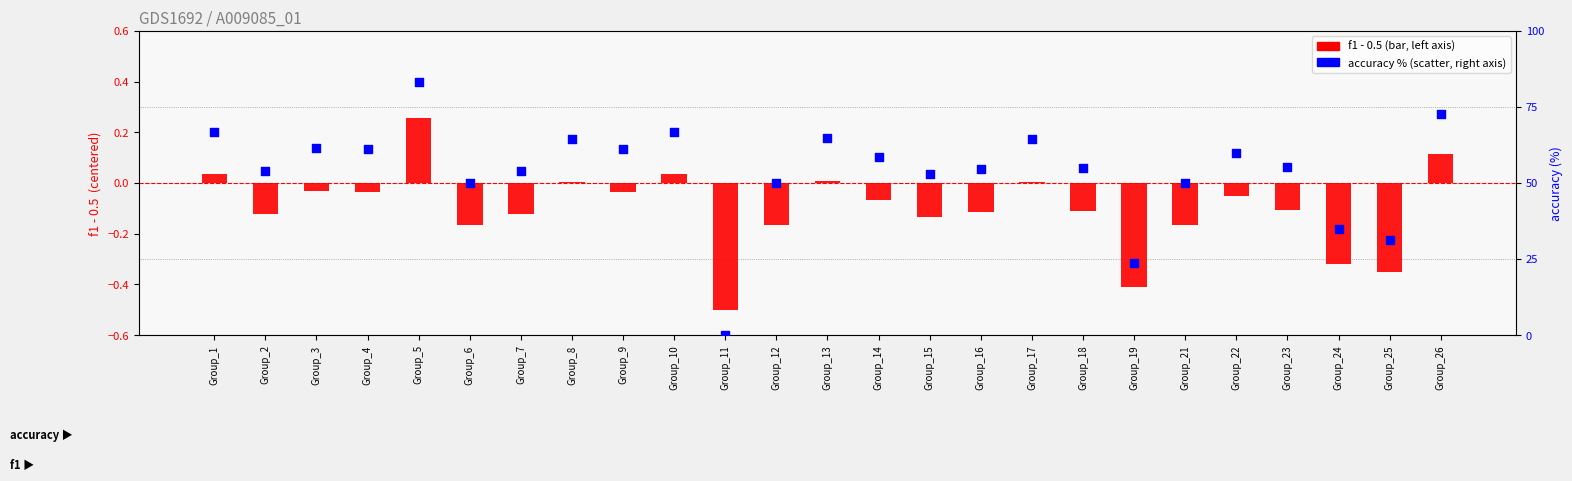

At which category is the sum across all series the highest?

Group_5